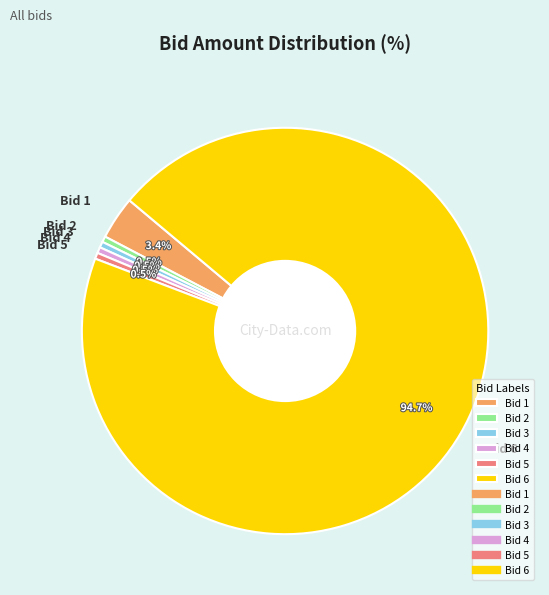

What portion of the pie excludes Bid 3?

99.5%